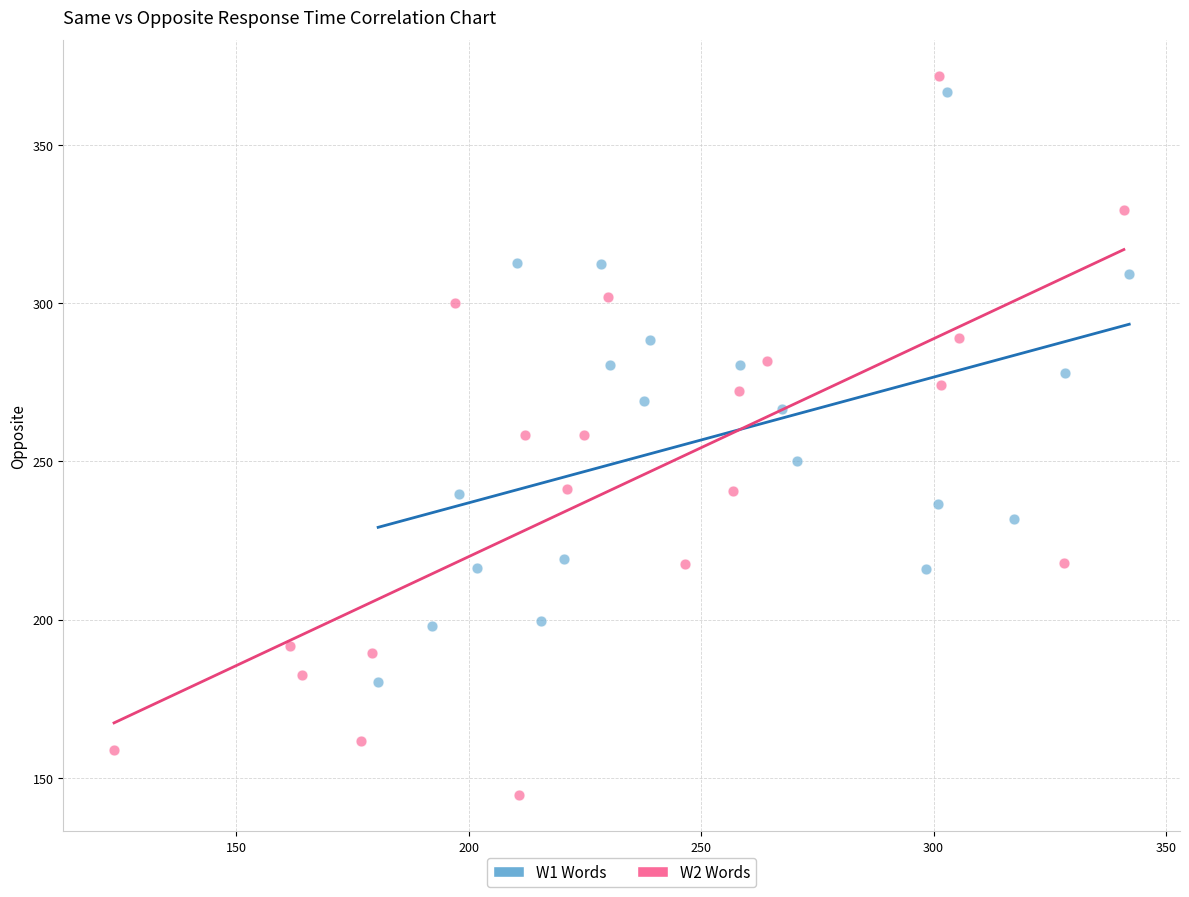

Which series reaches the minimum Y coordinate?

W2 Words